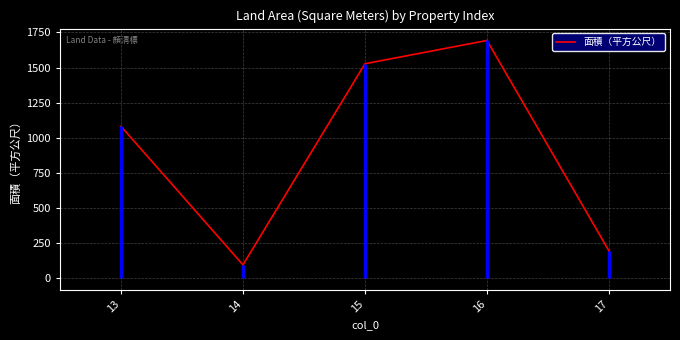

At which category does the data reach its first local valley?

14